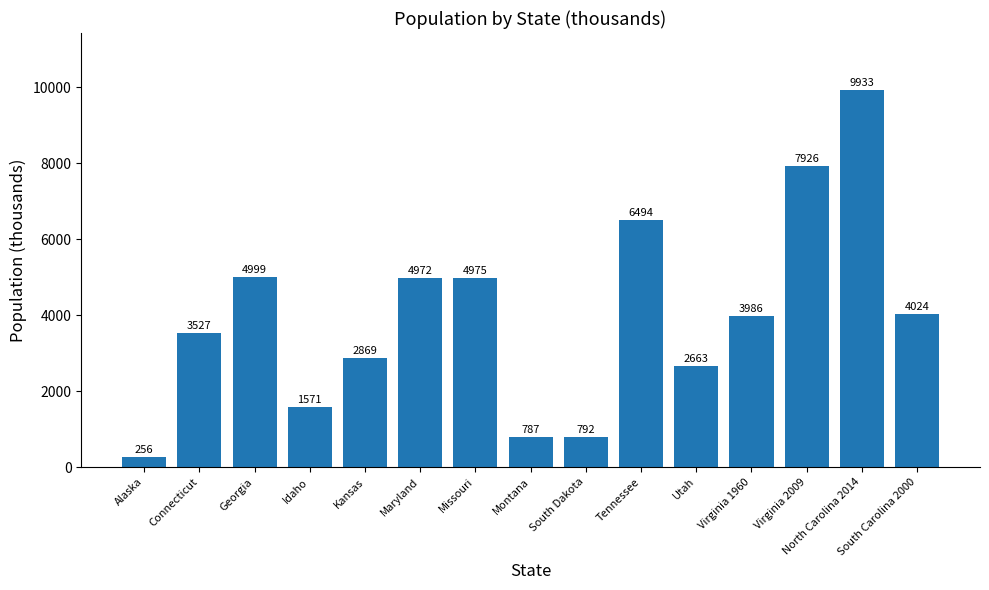

What is the smallest value displayed?

256